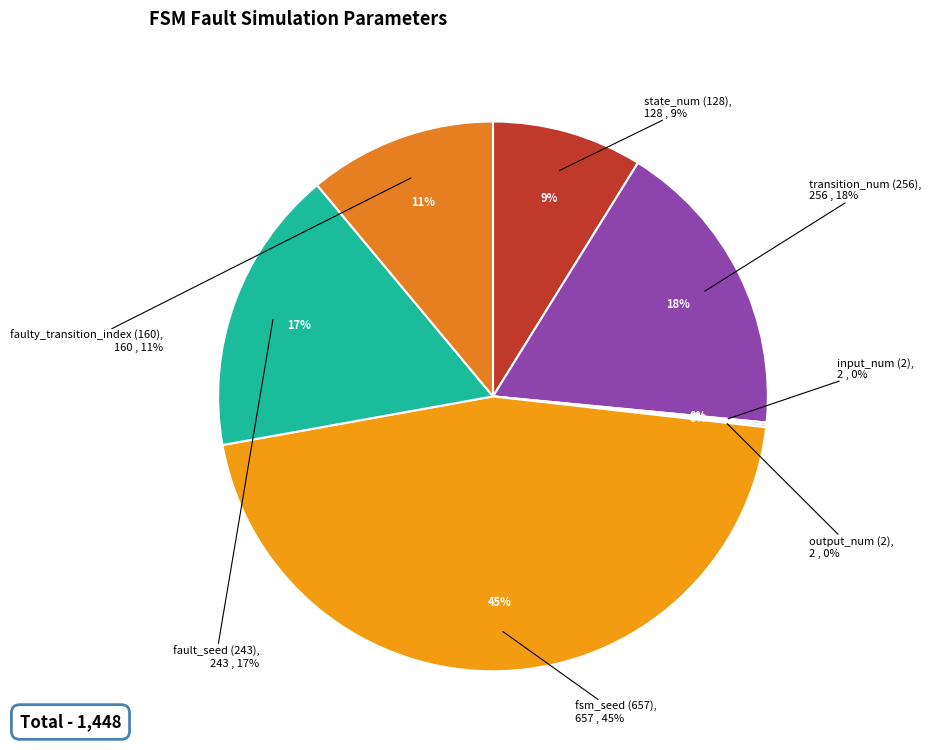

Which slice is the smallest?

input_num (2)